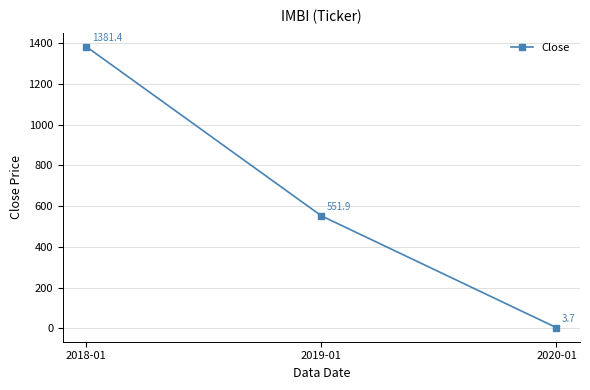

List the labels in order of value, largest first.

2018-01, 2019-01, 2020-01